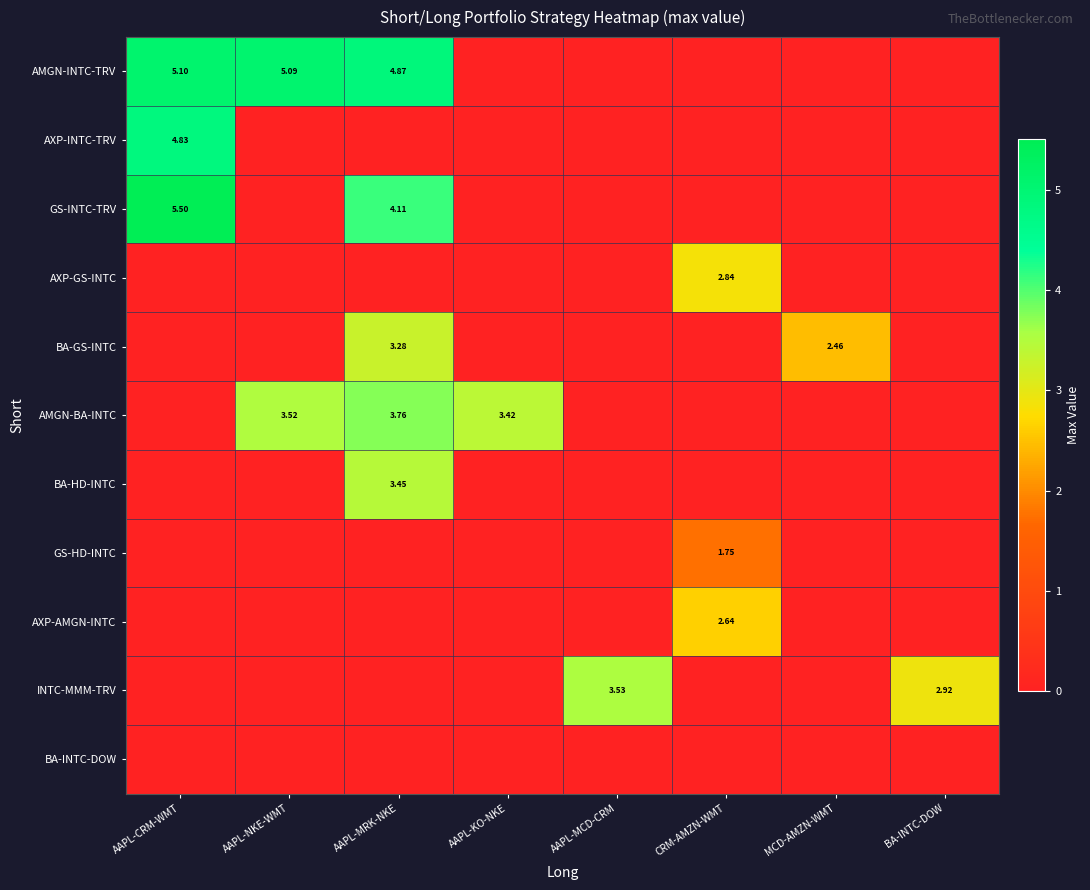

What is the total value across all series at MCD-AMZN-WMT?

2.5